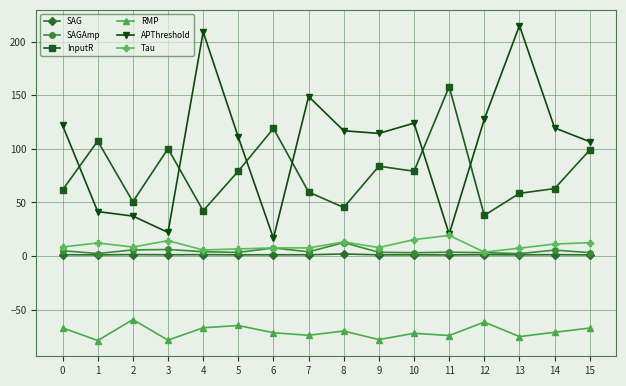

Which series has the largest total across all categories?

APThreshold